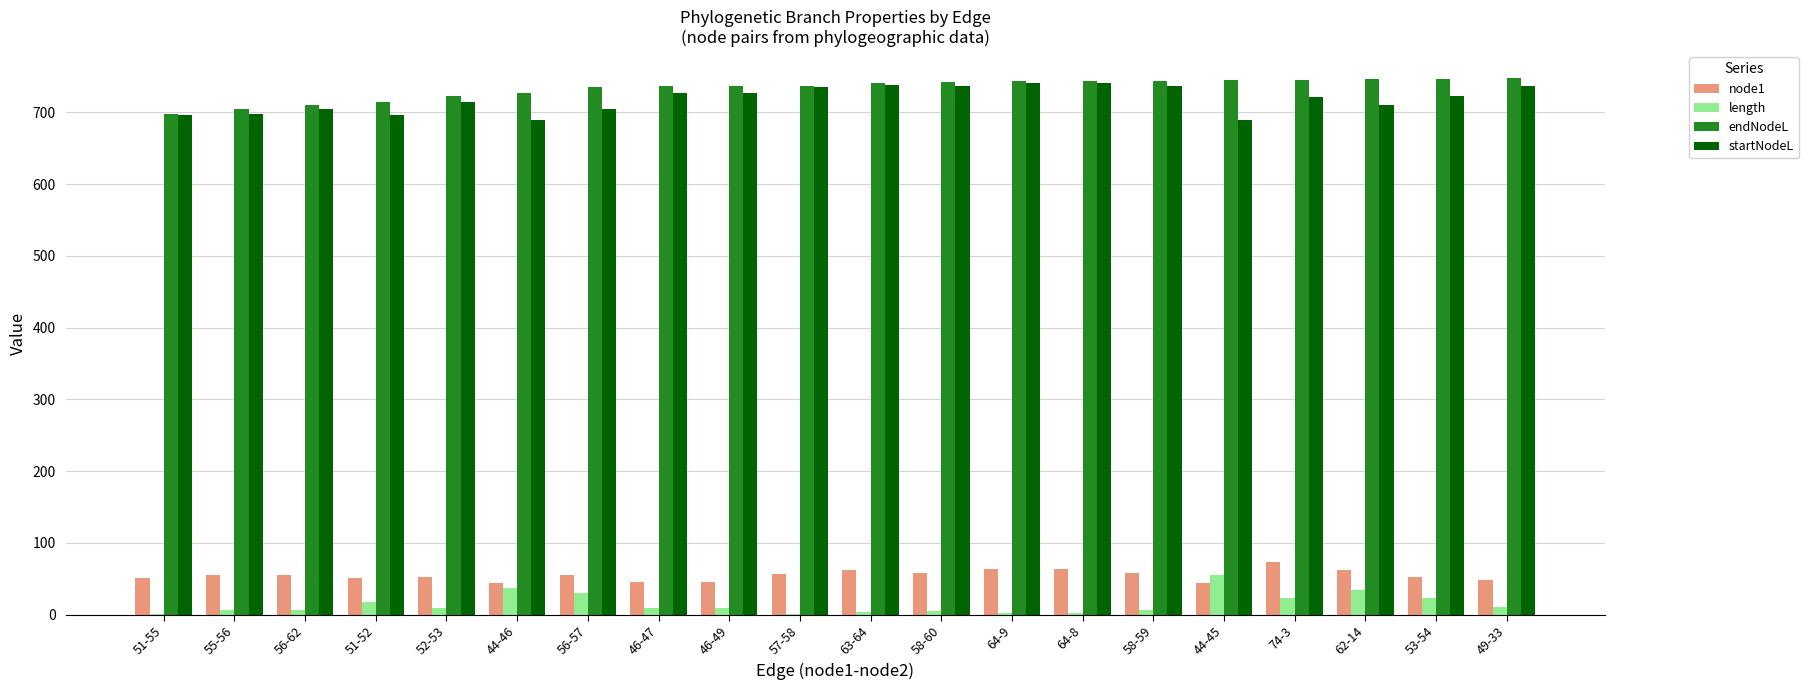

What is the total value across all series at 74-3?

1564.7